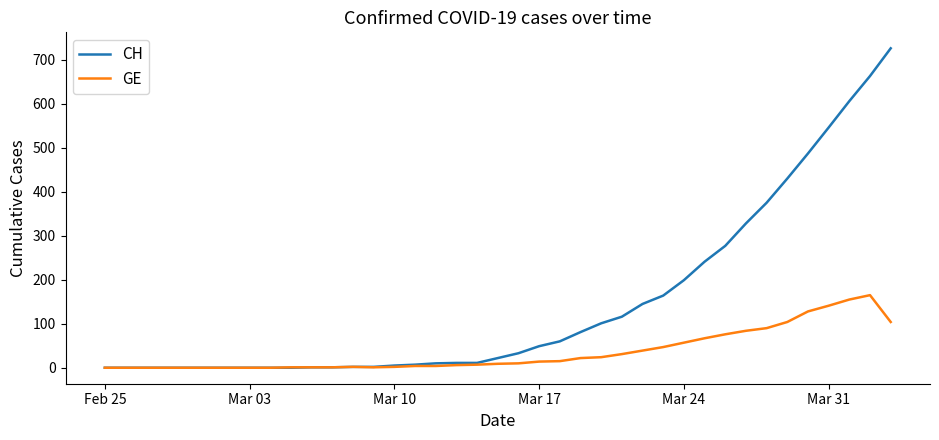

List the series in order of their peak value, lowest first.

GE, CH